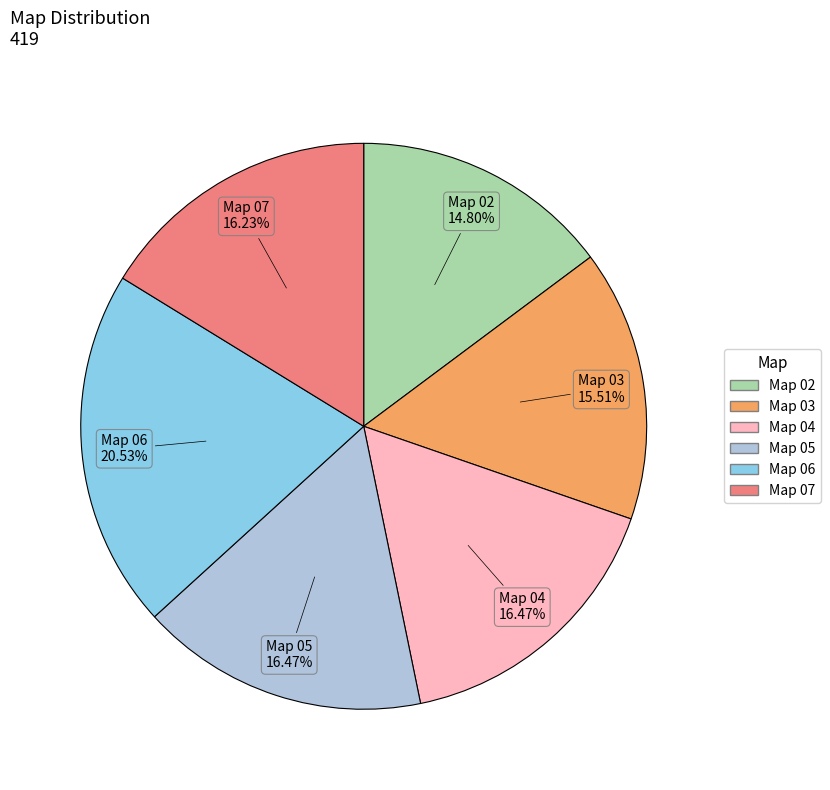

To the nearest percent, what portion does Map 05 represent?

16%